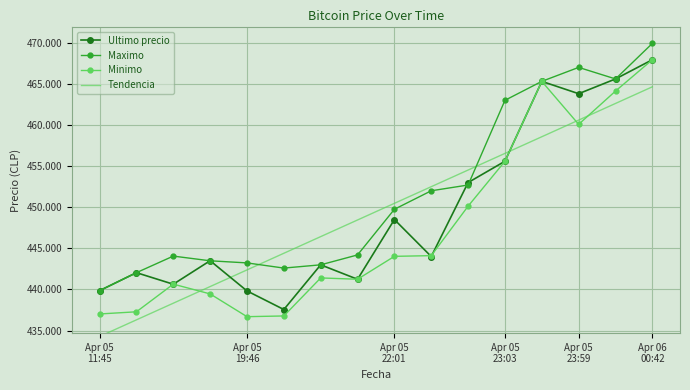

True or false: Tendencia and Ultimo precio intersect in this chart.

True